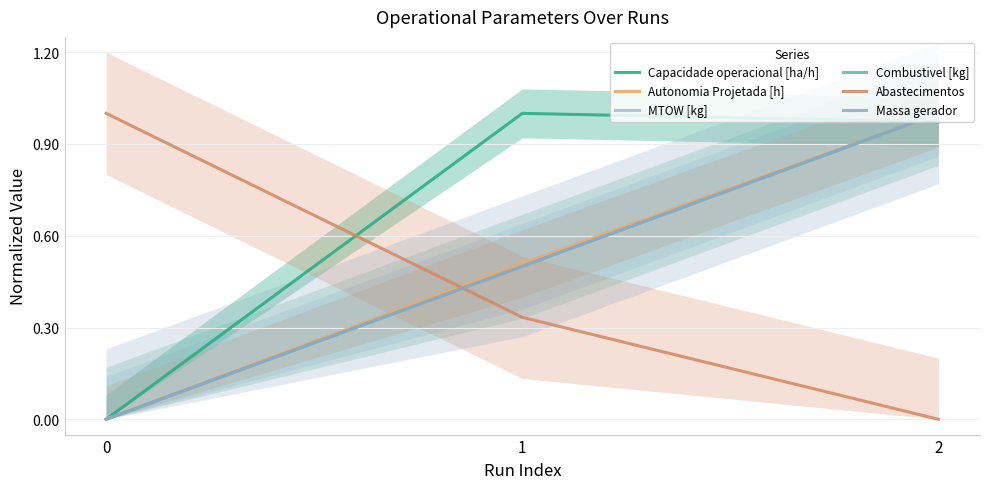

What is the value of the Autonomia Projetada [h] point at the 3rd from the left?

1.0